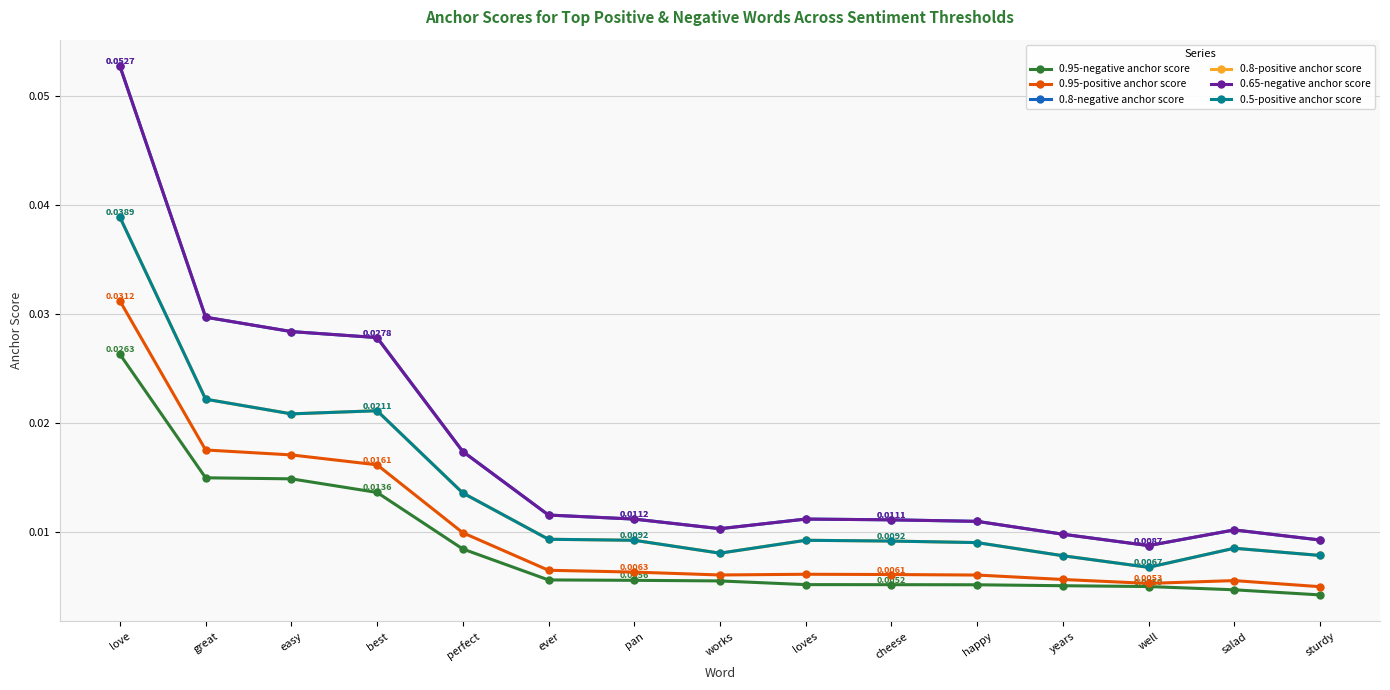

What is the greatest value displayed?

0.1